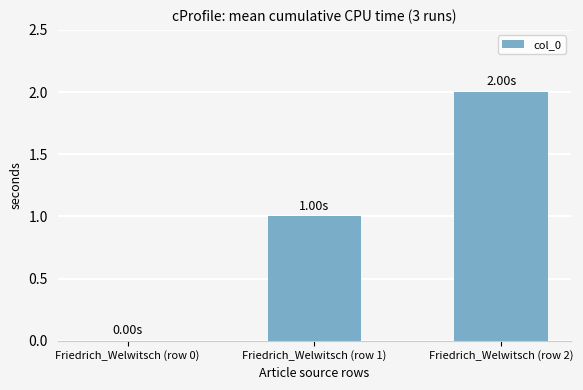

Reading left to right, transcribe all the data shown in this chart.

0	1	2